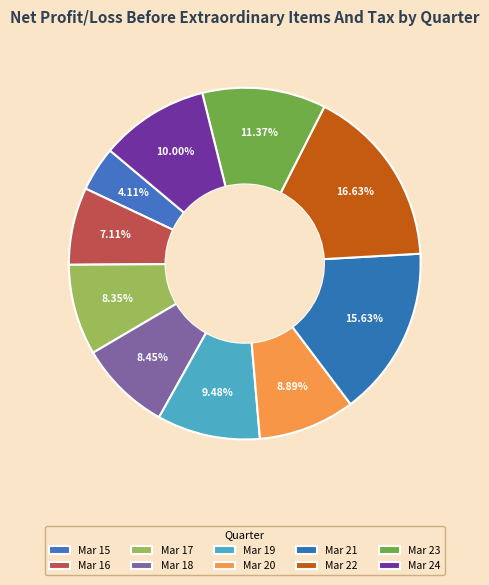

True or false: Mar 21 accounts for 30% of the total.

False